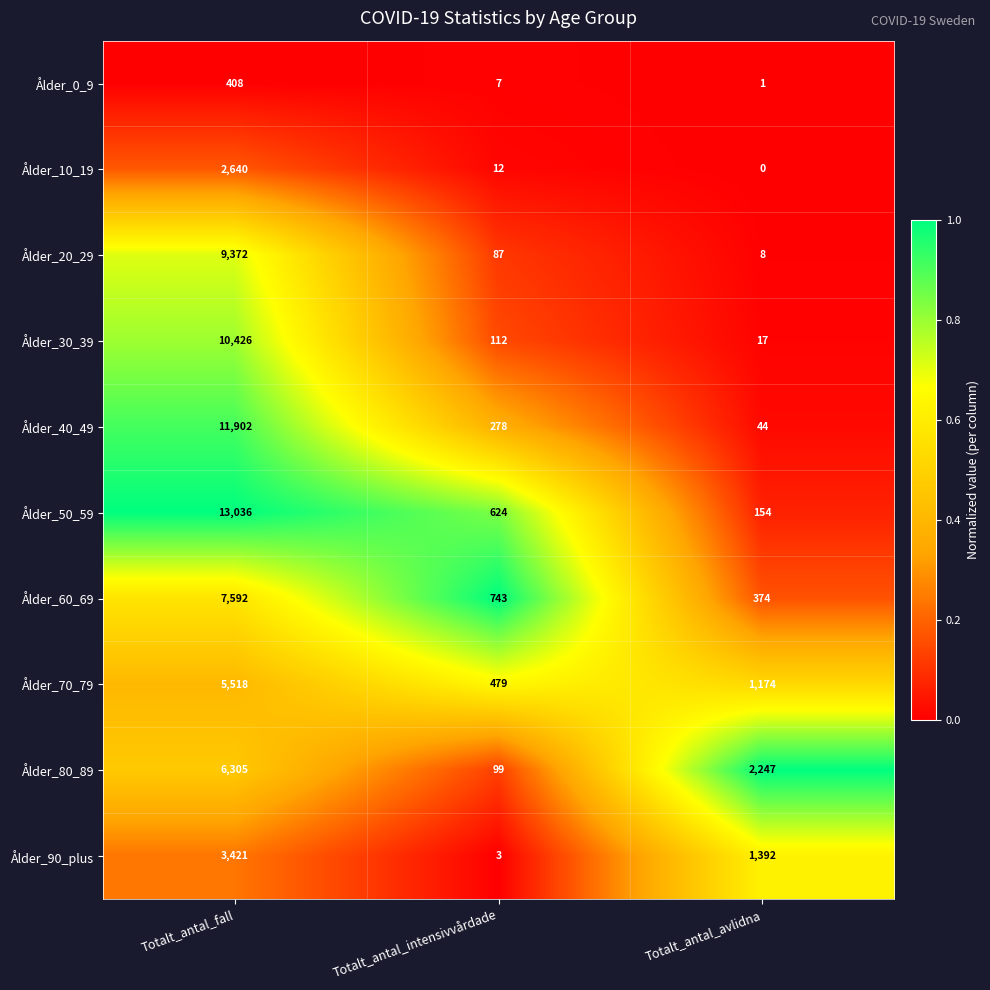

At Totalt_antal_avlidna, list the series in order from smallest to largest.

Ålder_10_19, Ålder_0_9, Ålder_20_29, Ålder_30_39, Ålder_40_49, Ålder_50_59, Ålder_60_69, Ålder_70_79, Ålder_90_plus, Ålder_80_89